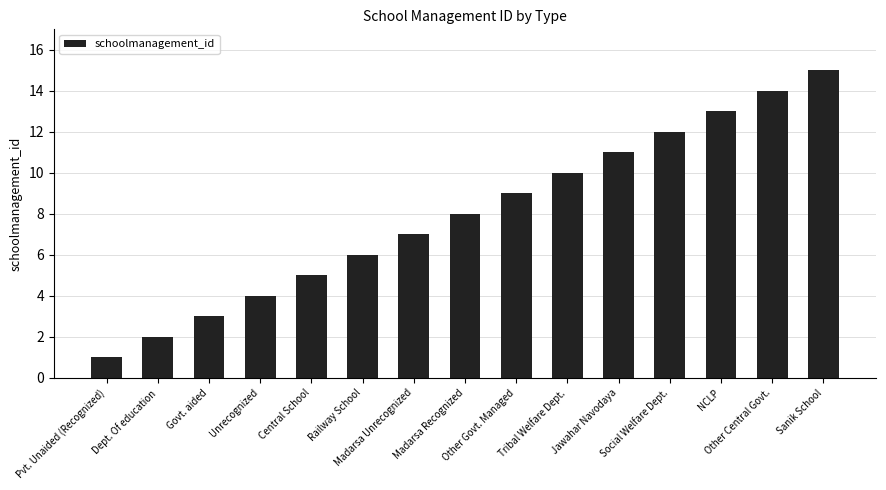

What is the maximum value shown in the chart?

15